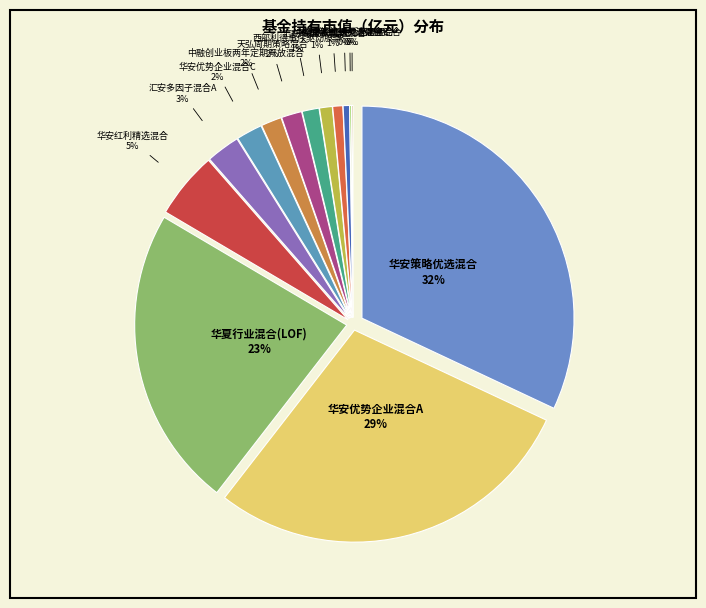

Does 天弘周期策略混合 represent more than half of the total?

No